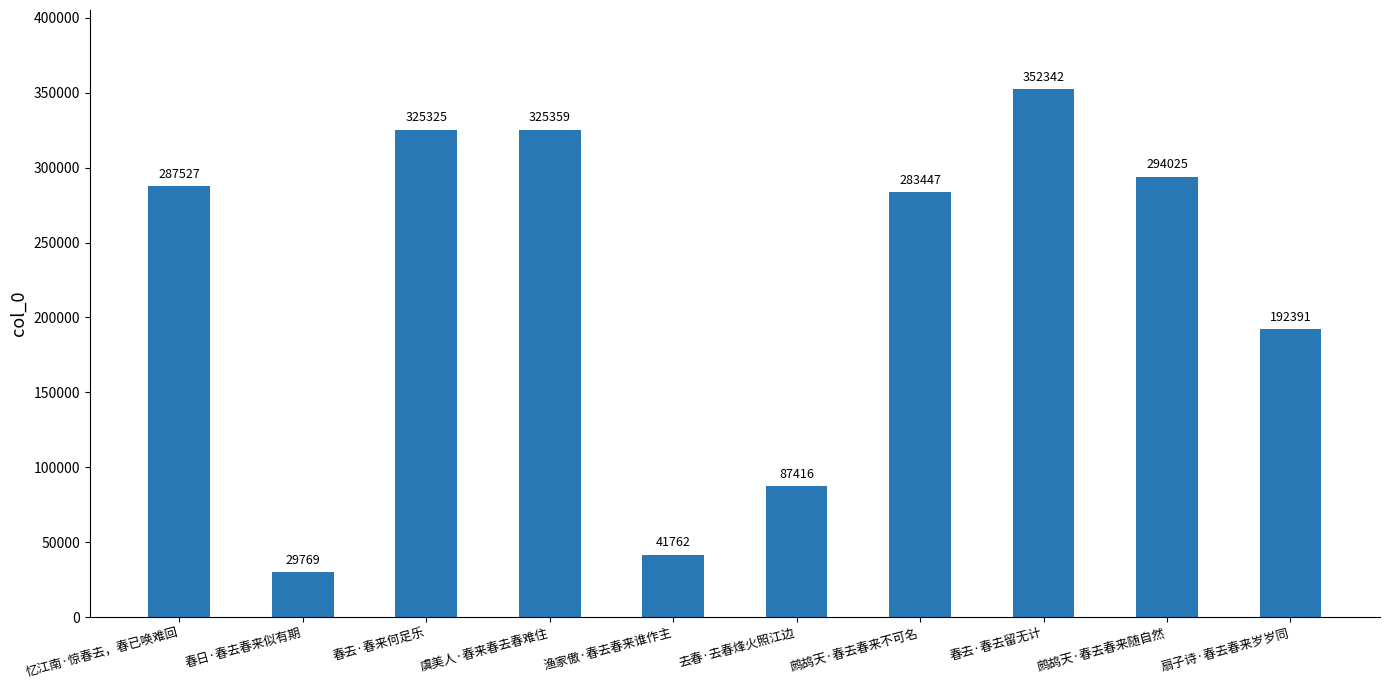

What is the difference between the second highest and second lowest values?

283597